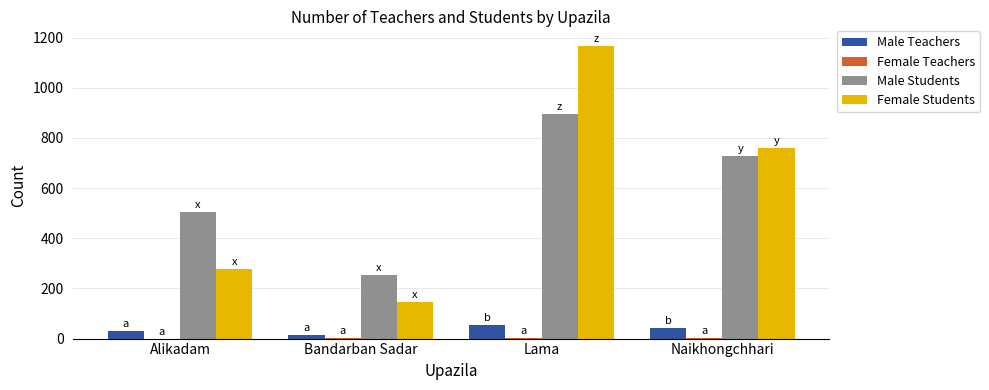

The value of Male Students at Bandarban Sadar is 254. True or false?

True